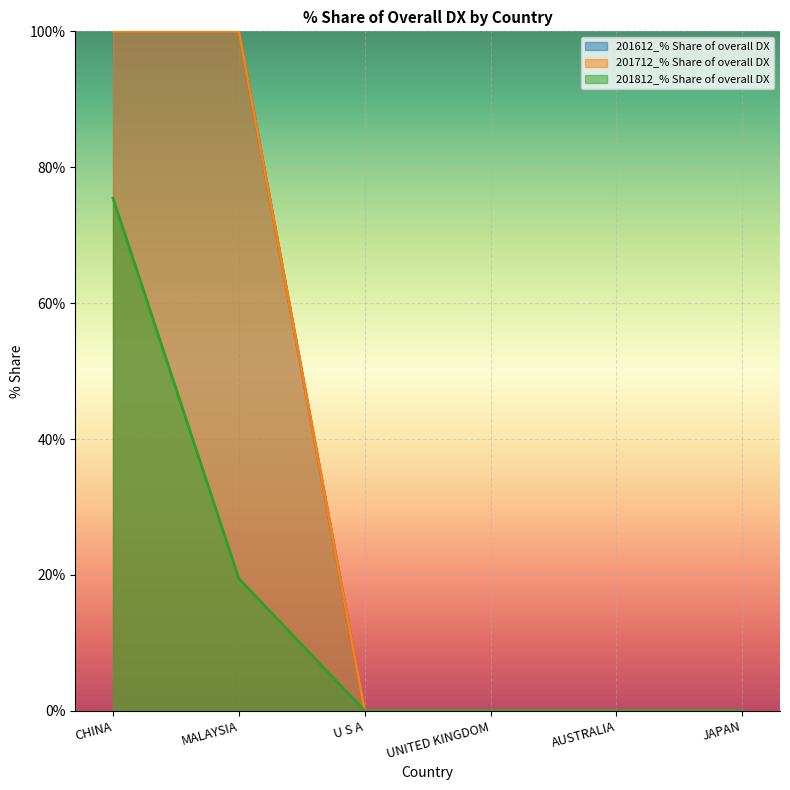

How many data points in 201812_% Share of overall DX are above 0?

2